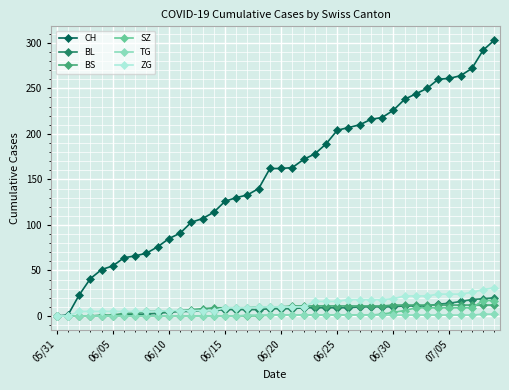

List the series in order of their peak value, highest first.

CH, ZG, BL, SZ, BS, TG